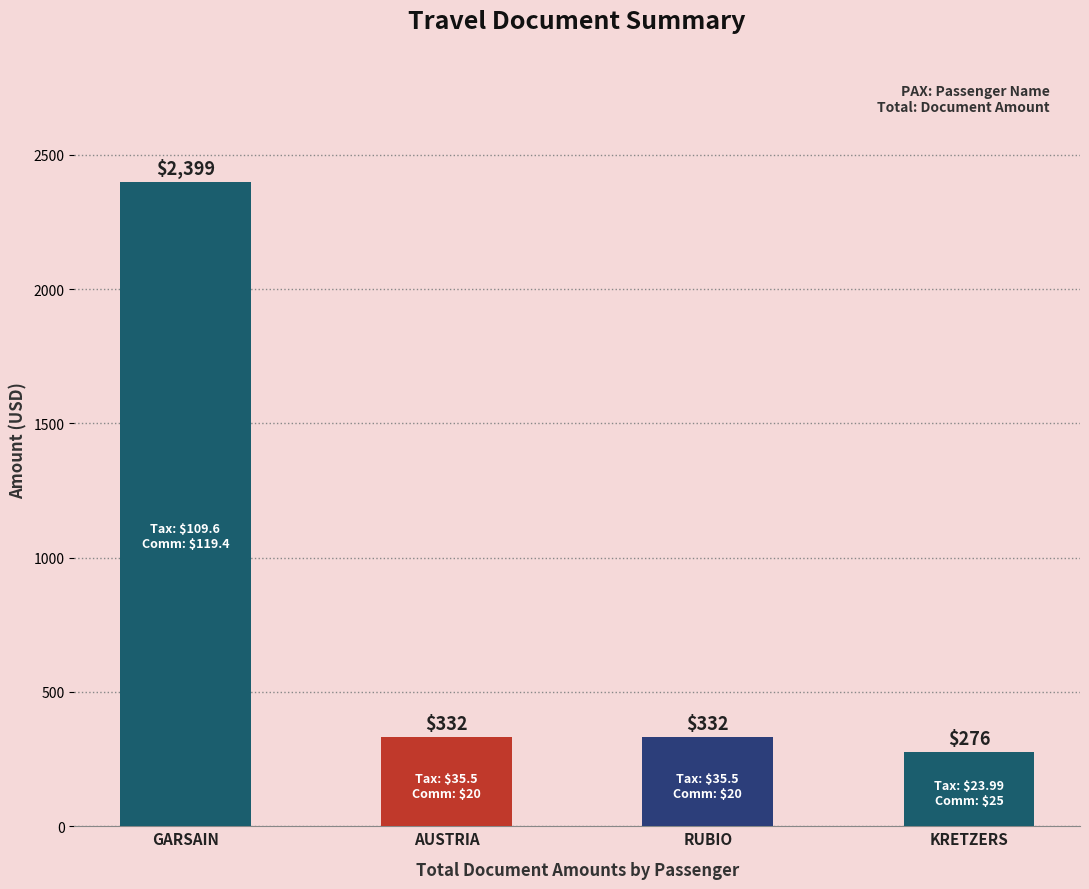

Which has a higher value, AUSTRIA or KRETZERS?

AUSTRIA